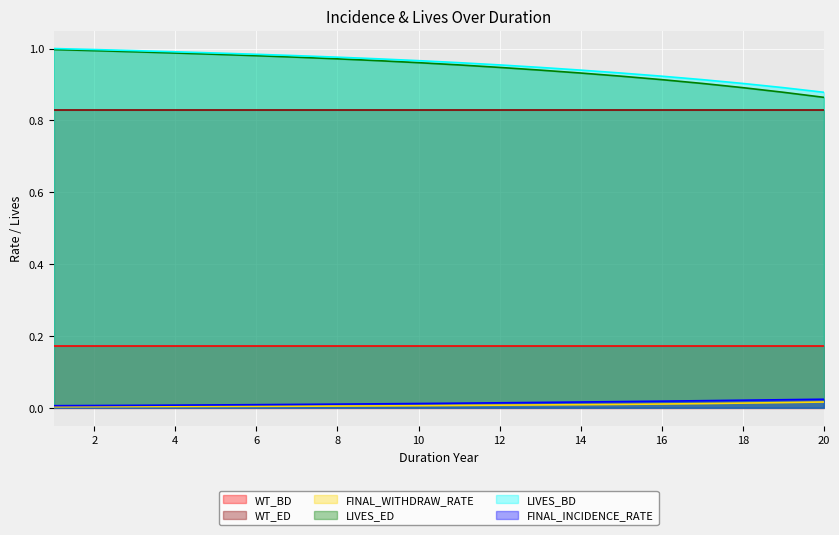

What is the average value of the LIVES_BD series?

1.0